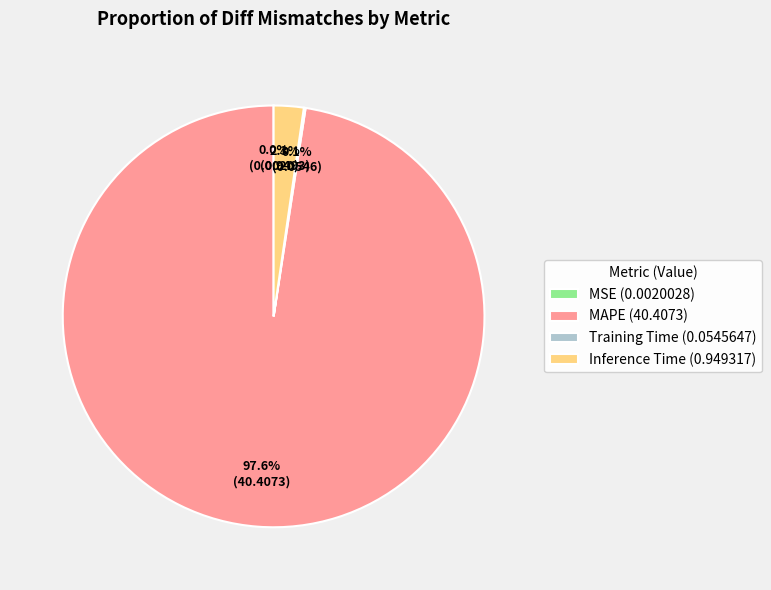

What is the largest slice in the pie chart?

MAPE